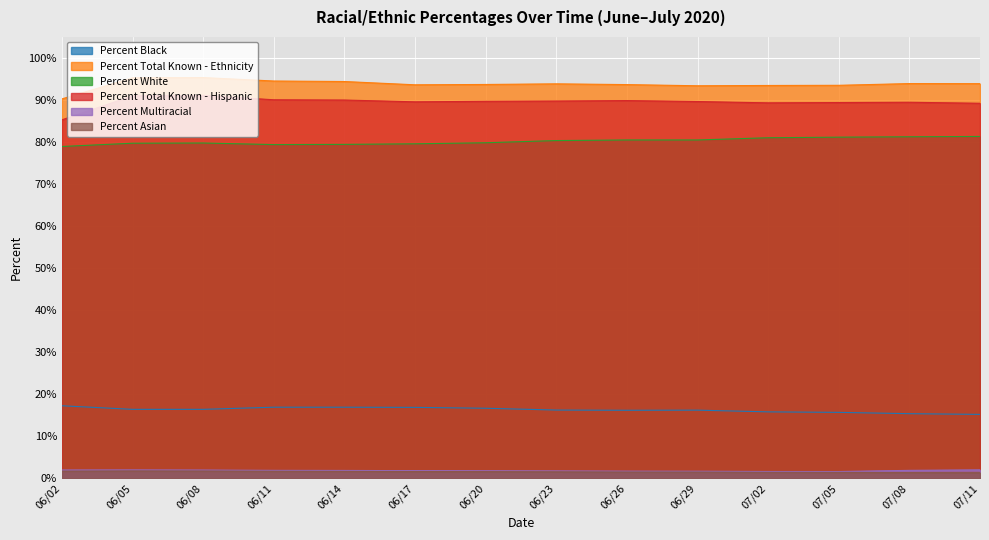

Reading right to left, extract all data points from this chart.

Percent Black: 15.2	15.4	15.7	15.8	16.2	16.2	16.3	16.7	16.9	16.9	16.9	16.4	16.4	17.3
Percent Total Known - Ethnicity: 93.9	93.9	93.5	93.5	93.4	93.7	93.8	93.7	93.6	94.4	94.5	95.3	95.3	90.3
Percent White: 81.3	81.3	81.2	81.0	80.5	80.5	80.4	79.8	79.6	79.5	79.4	79.8	79.7	79.0
Percent Total Known - Hispanic: 89.2	89.5	89.4	89.3	89.6	89.9	89.8	89.7	89.6	90.0	90.1	91.1	91.0	85.3
Percent Multiracial: 2.0	1.9	1.6	1.7	1.7	1.7	1.8	1.8	1.9	1.9	1.9	2.0	2.0	2.0
Percent Asian: 1.4	1.4	1.5	1.5	1.5	1.5	1.6	1.6	1.6	1.7	1.7	1.8	1.8	1.8